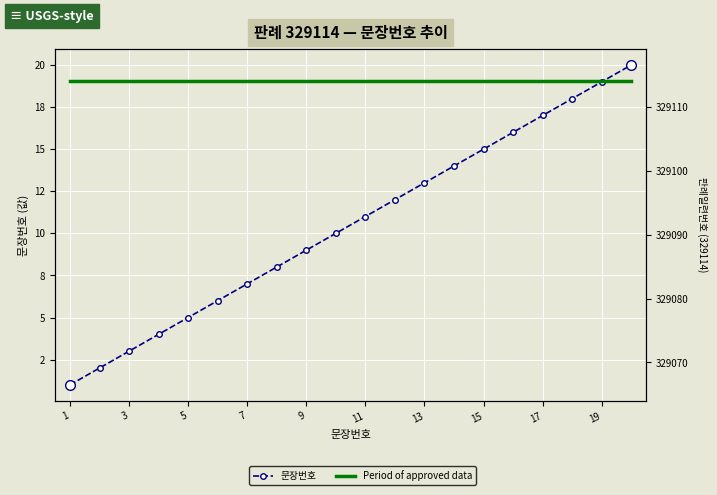

How many data points does each series have?

20